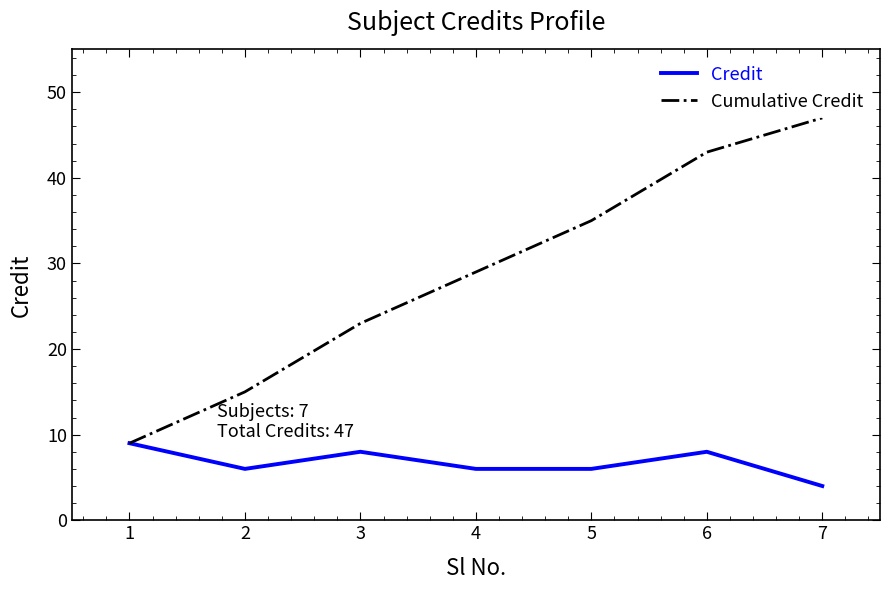

Does the chart display data point markers on the line(s)?

No